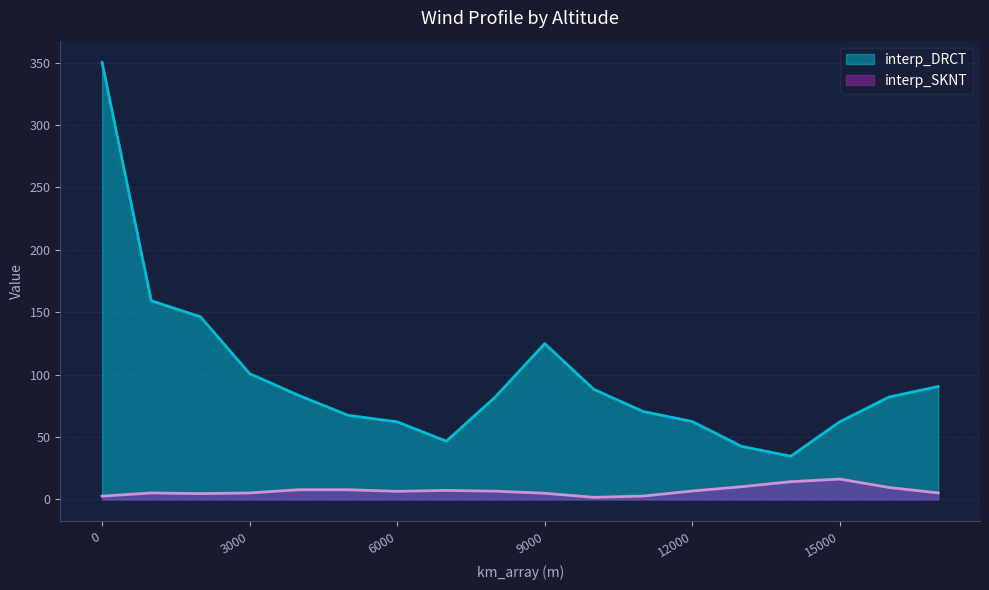

What is the approximate value of interp_DRCT at 11000?

70.5